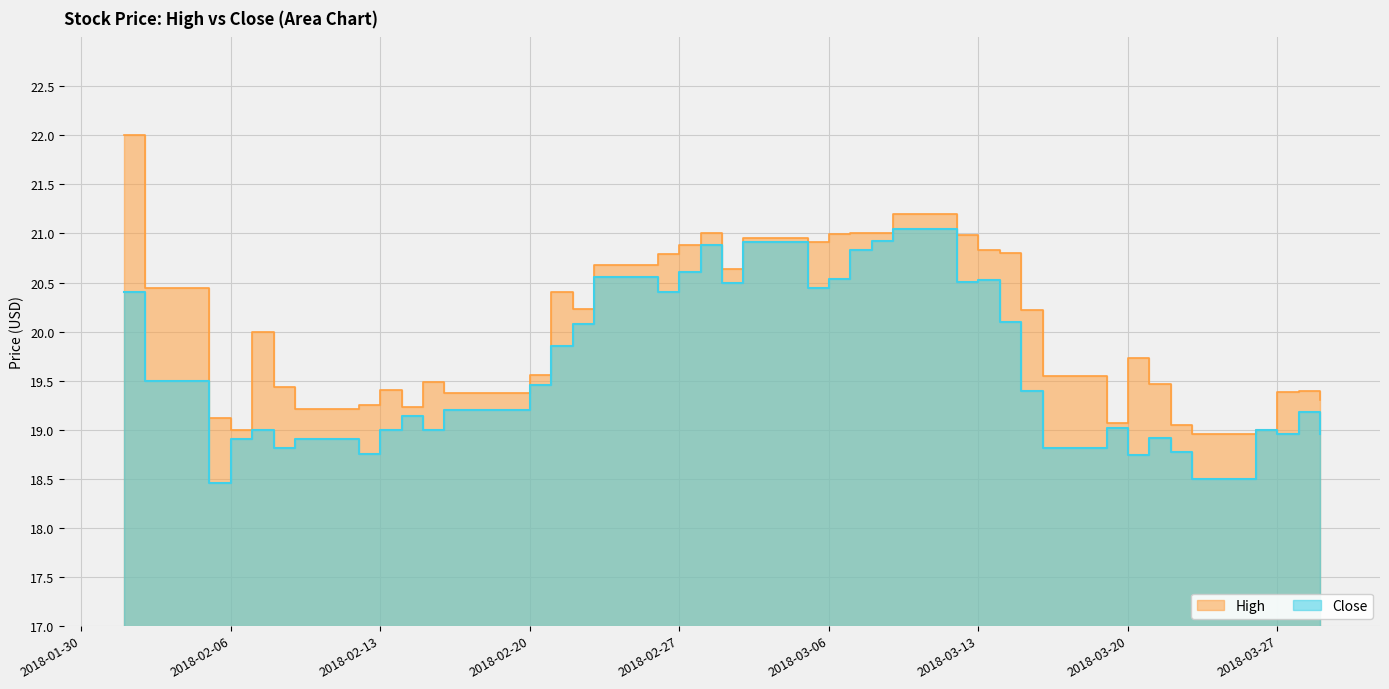

How many categories are shown in the chart?

40